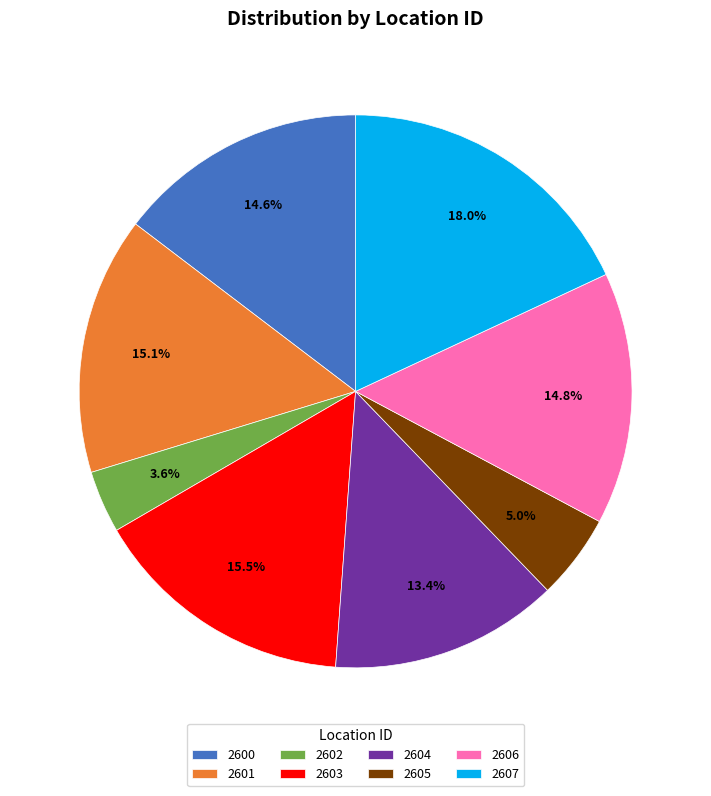

The 2604 slice represents 13% of the pie. True or false?

True